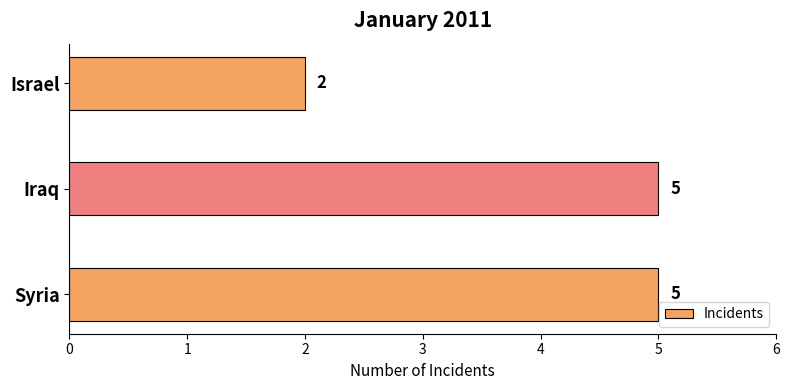

How many values are below 5?

1